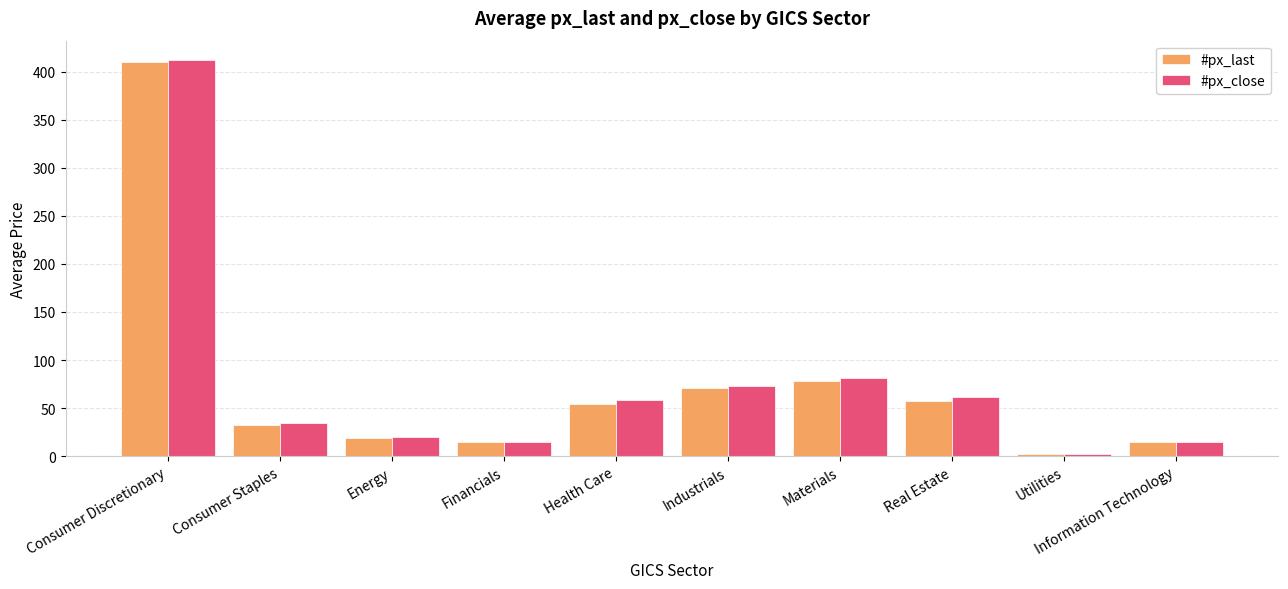

Are the bars grouped side by side (vs. stacked)?

Yes